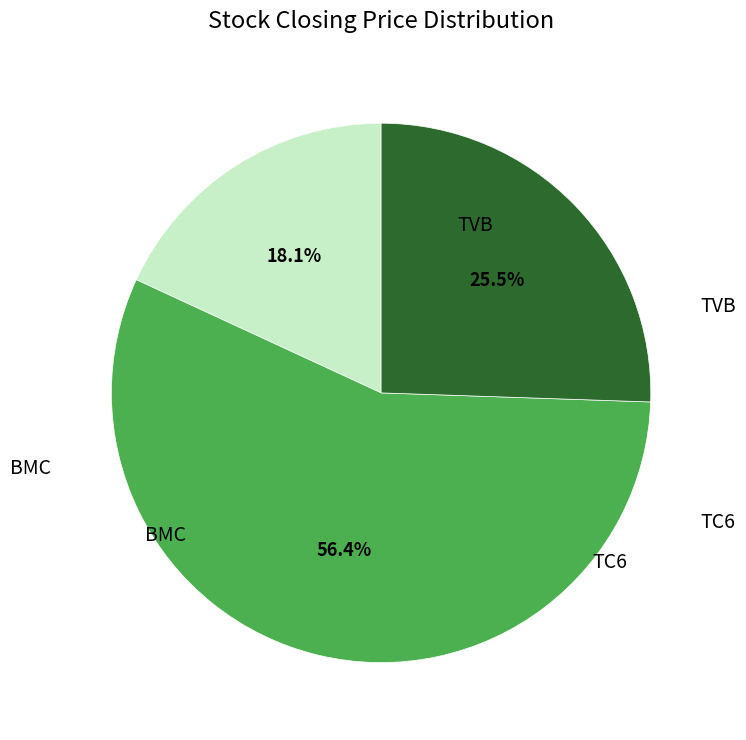

Is there any slice that represents more than half of the pie?

Yes